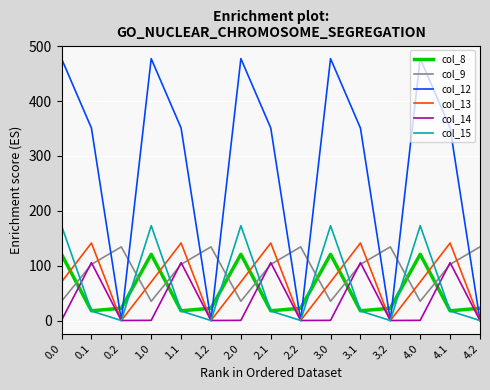

The value of col_13 at 3.0 is 70.2. True or false?

True